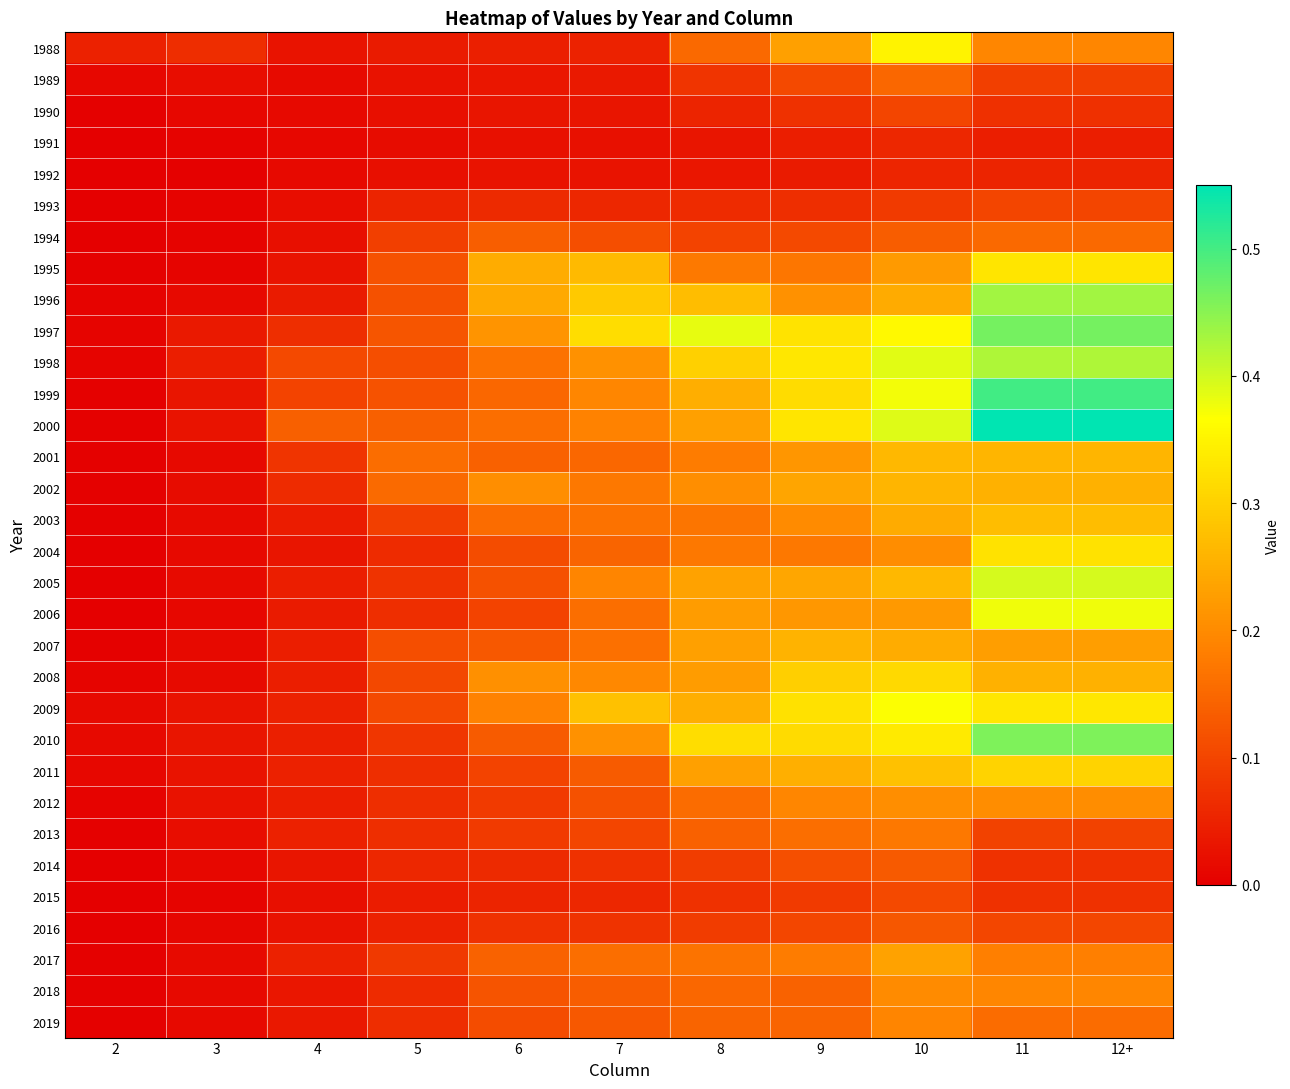

What is the maximum value shown in the chart?

0.6